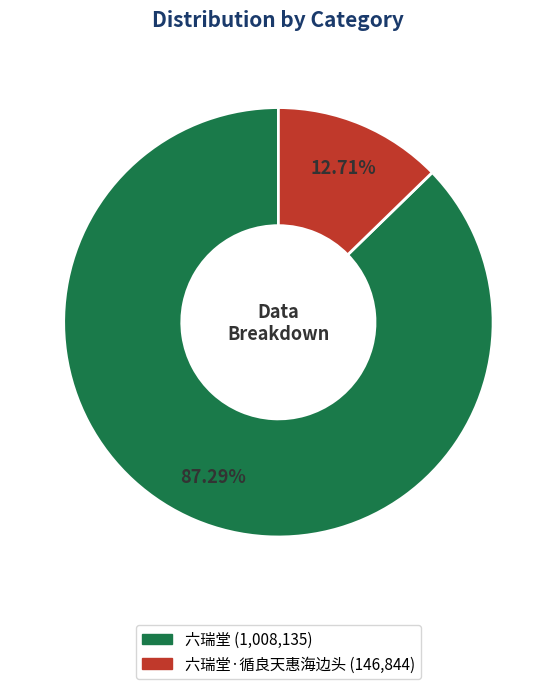

To the nearest percent, what is the average slice percentage?

50%